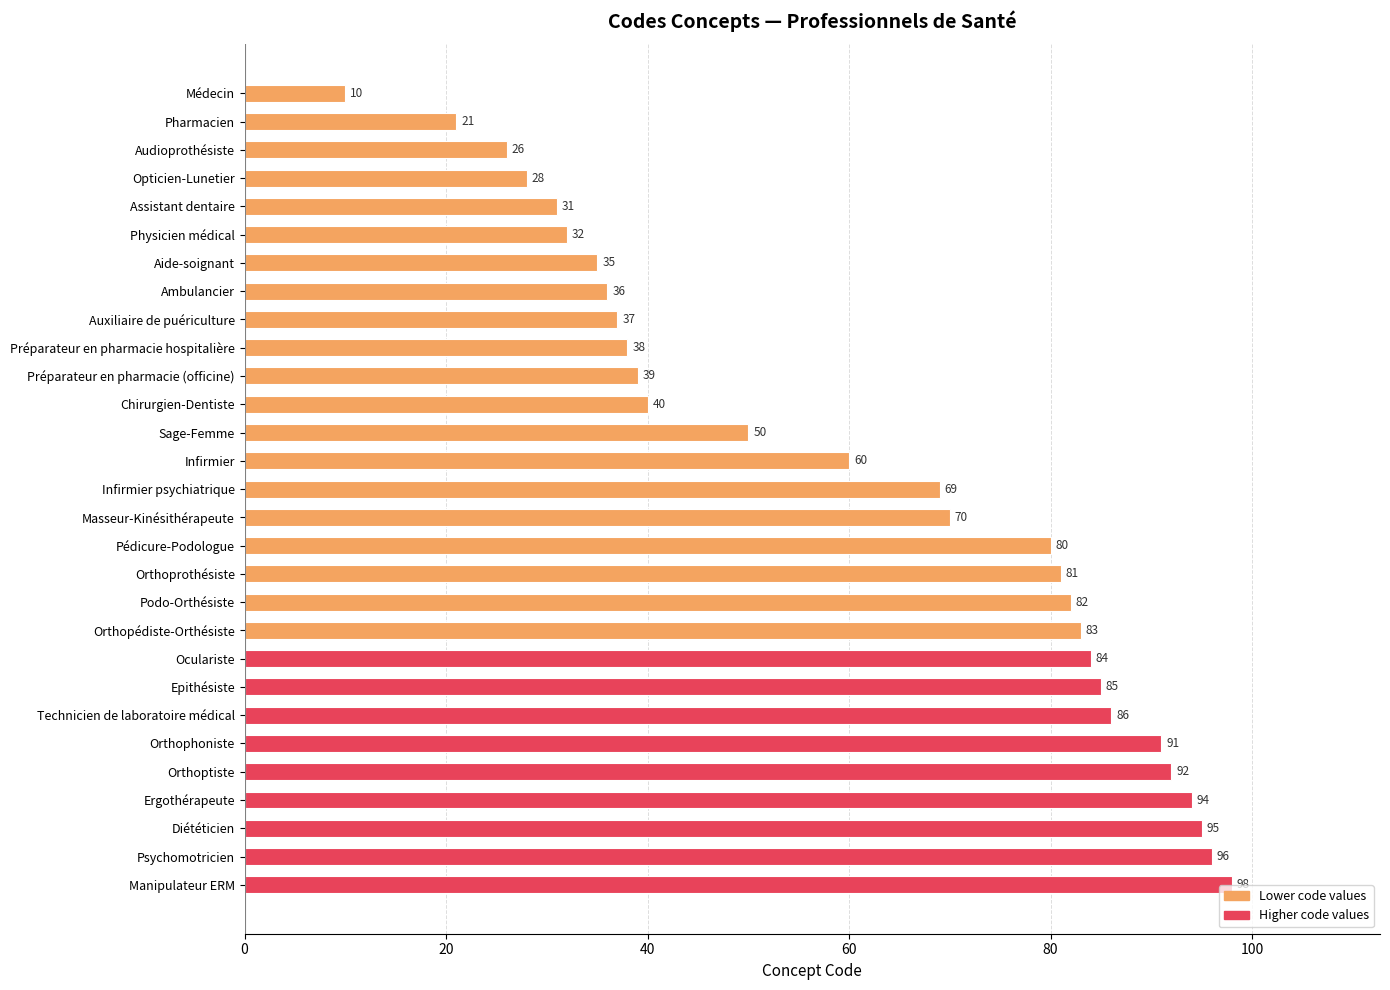

Approximately how many times larger is the value at Infirmier compared to Orthoptiste?

0.7